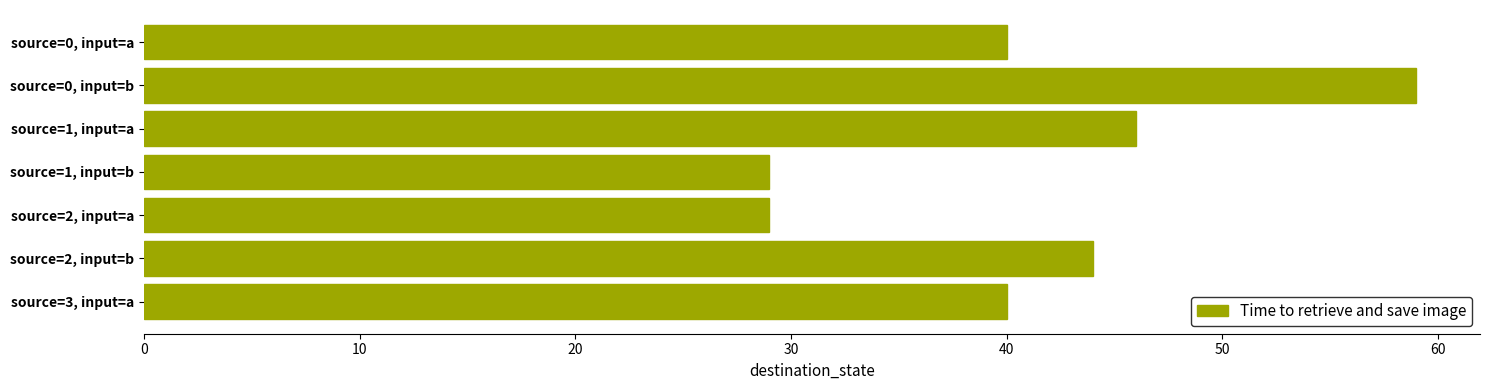

How many bars are there in total?

7